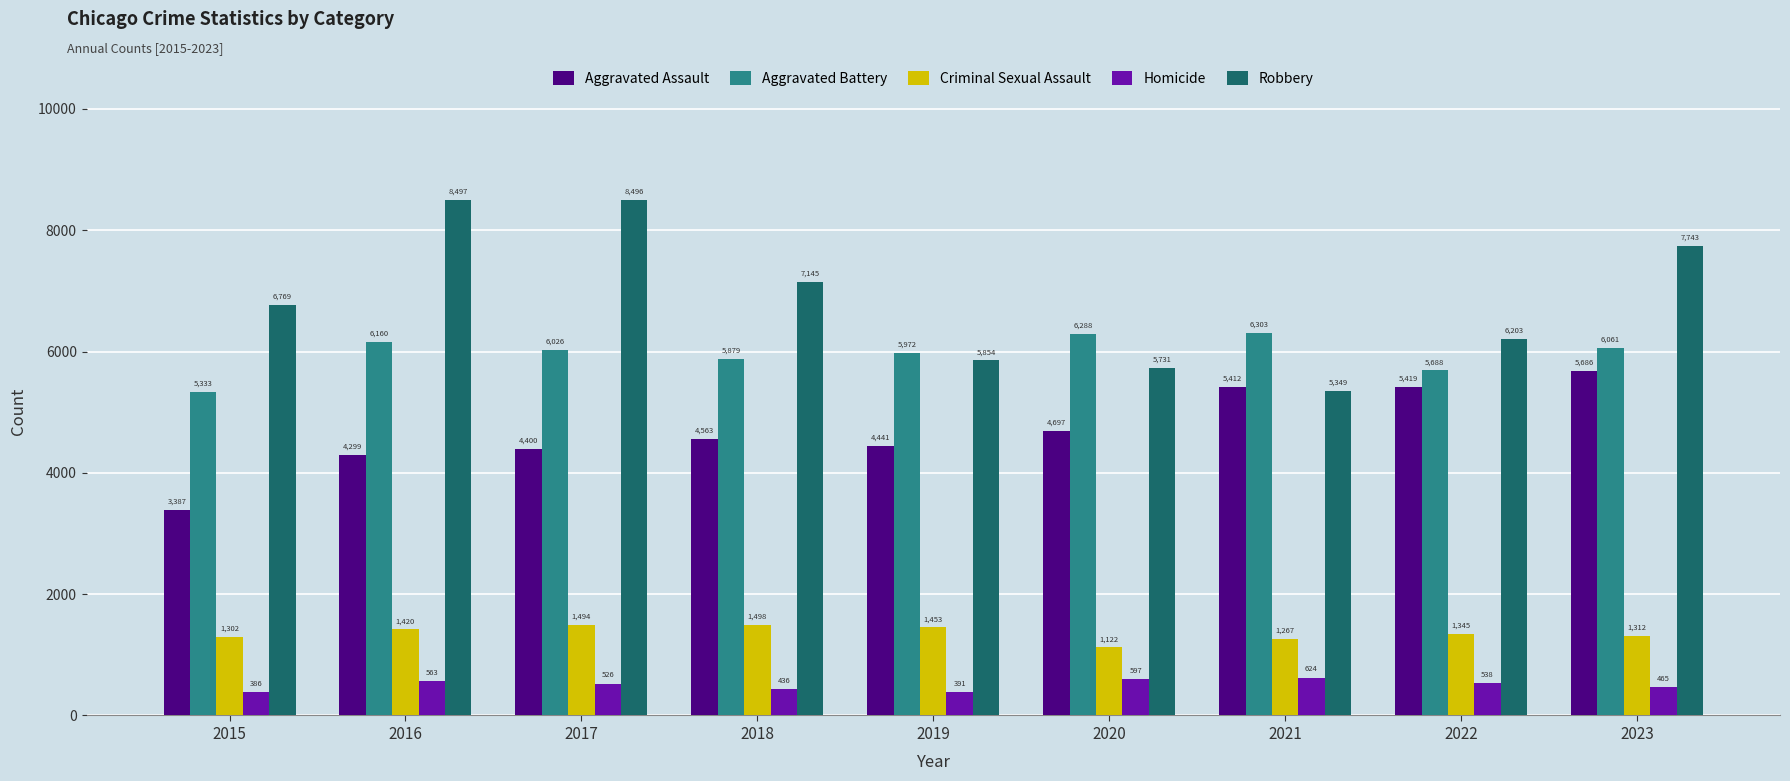

How many groups of bars are there?

9